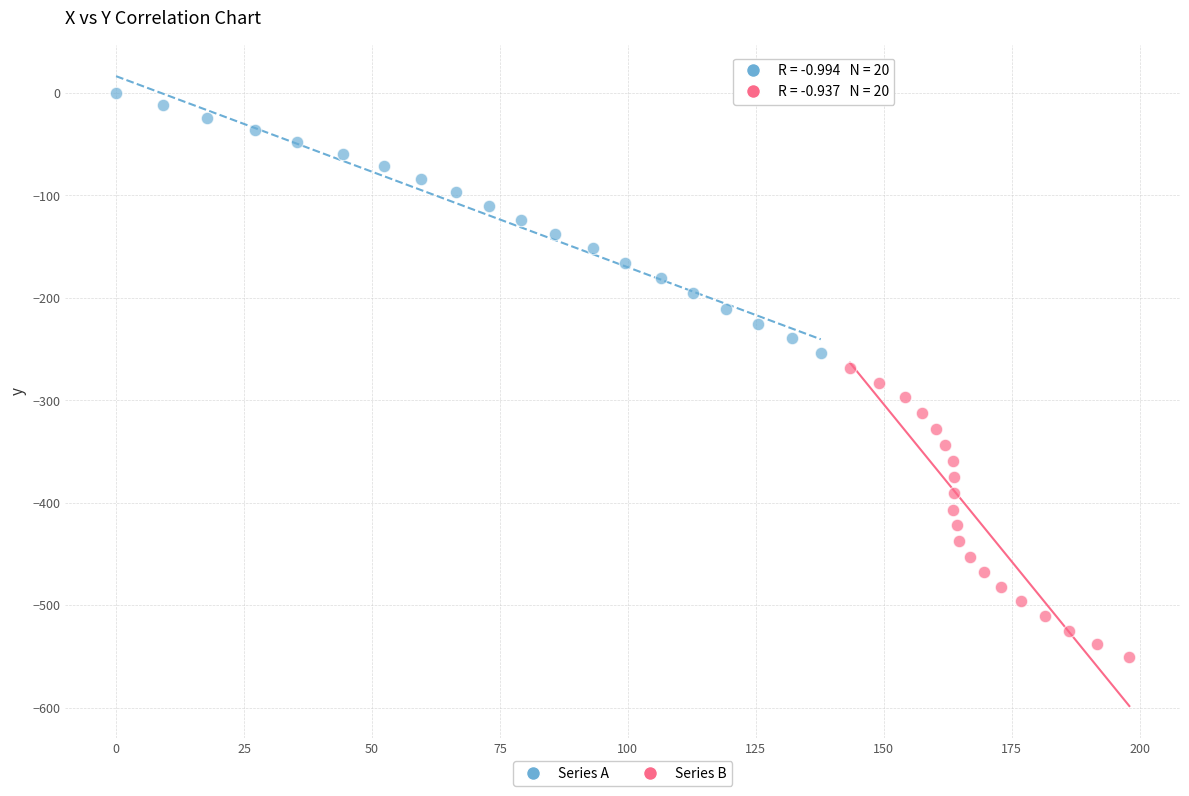

Which series has the widest spread of Y values?

Series B